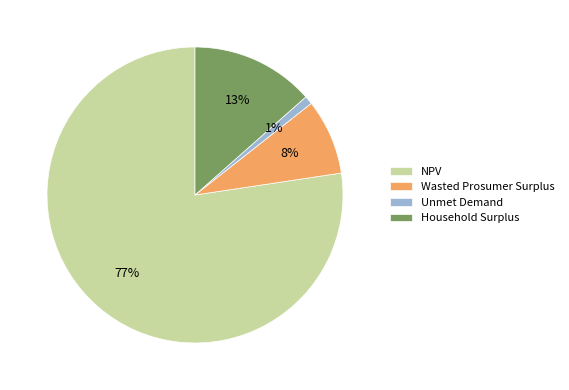

Which has a higher value, NPV or Household Surplus?

NPV